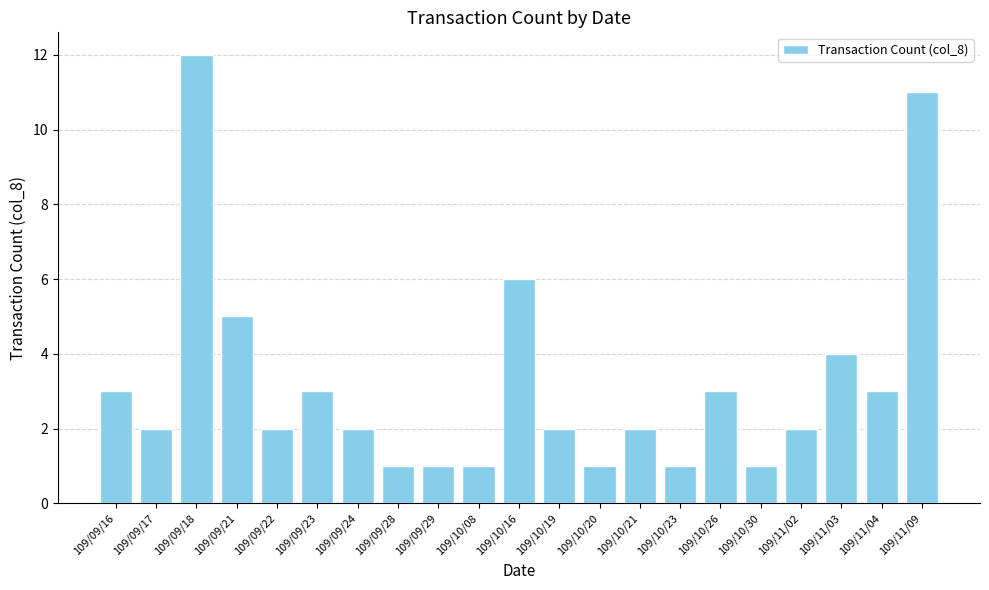

What is the sum of all values?

68